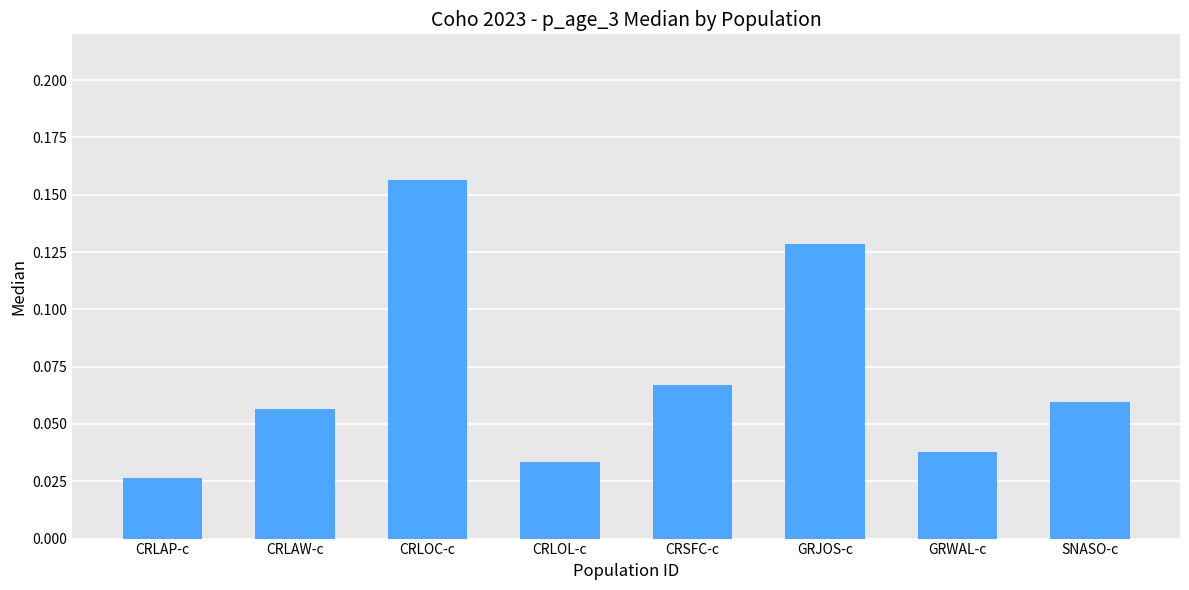

Which has a higher value, CRLOC-c or CRSFC-c?

CRLOC-c